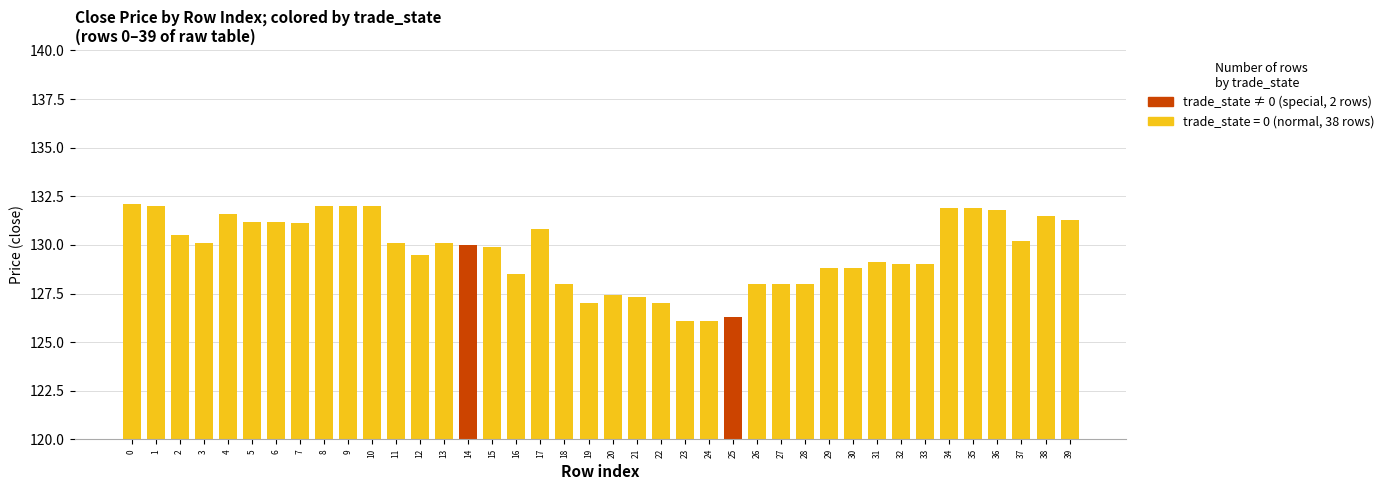

How many bars are there in total?

40